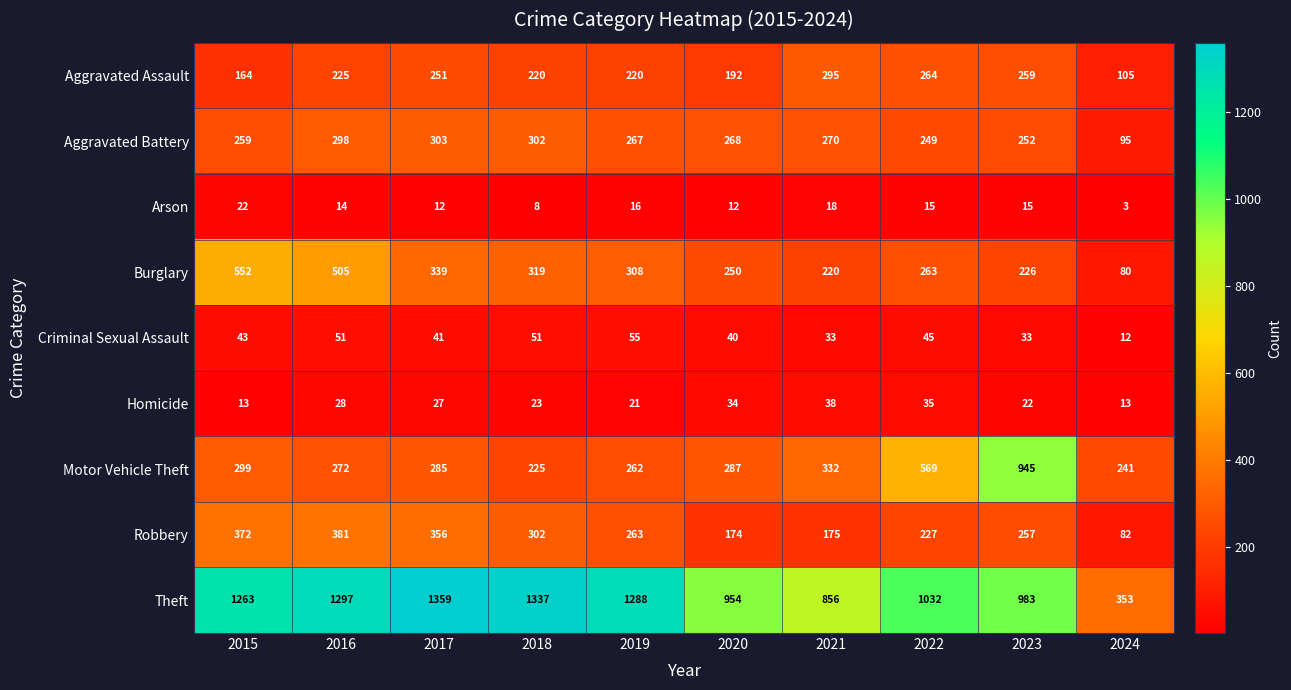

At which label does Aggravated Battery first exceed 268?

2016